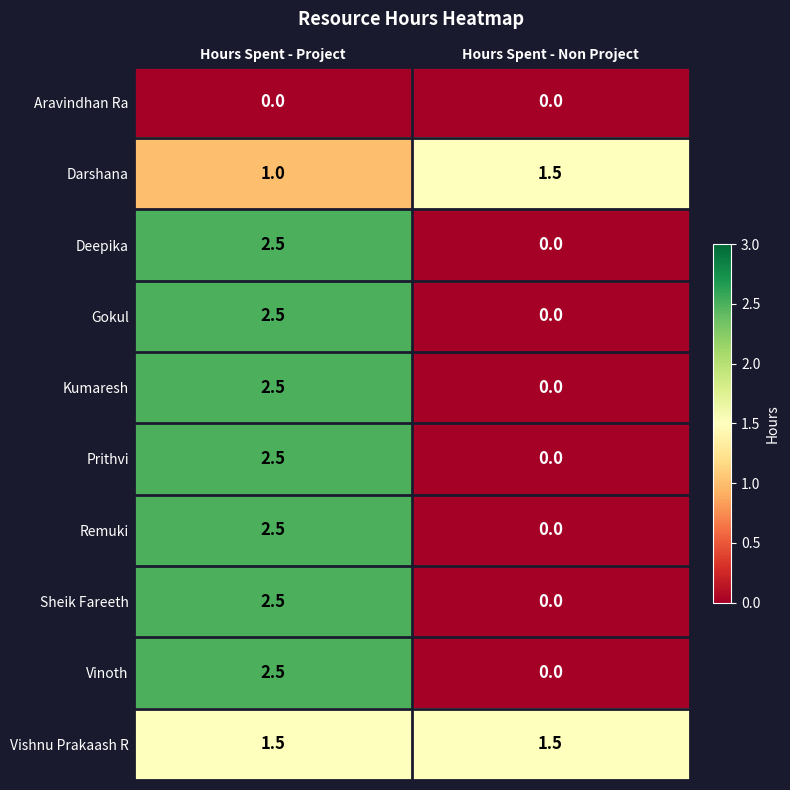

What is the approximate value of Gokul at Hours Spent - Project?

2.5